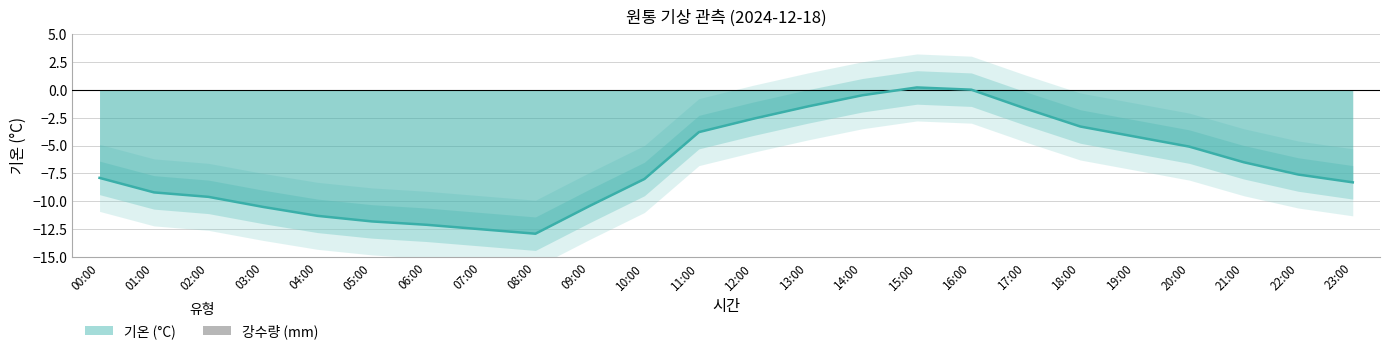

What is the difference between the maximum and minimum values?

13.1